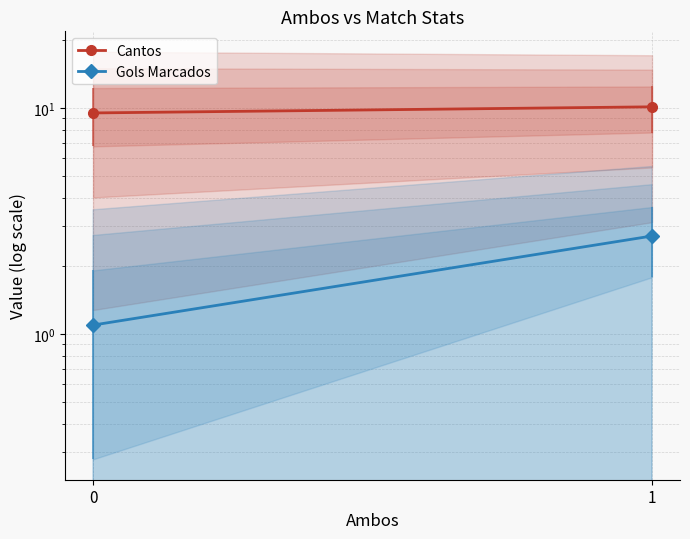

What is the value of the Cantos point at the 2nd from the left?

10.1